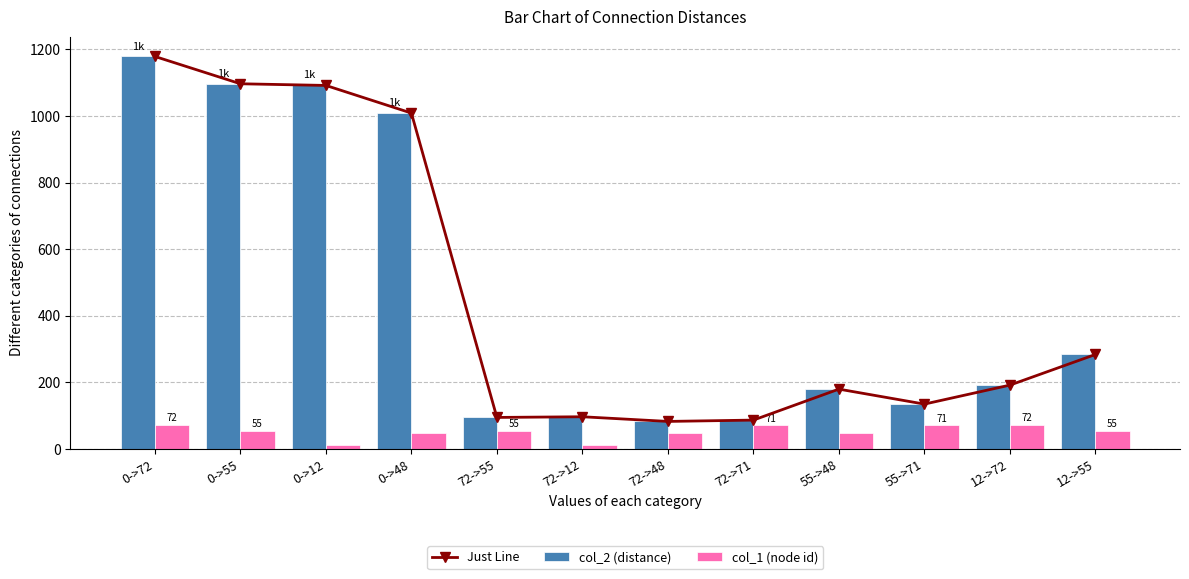

The col_1 (node id) series shows 71 at 72->71. True or false?

True